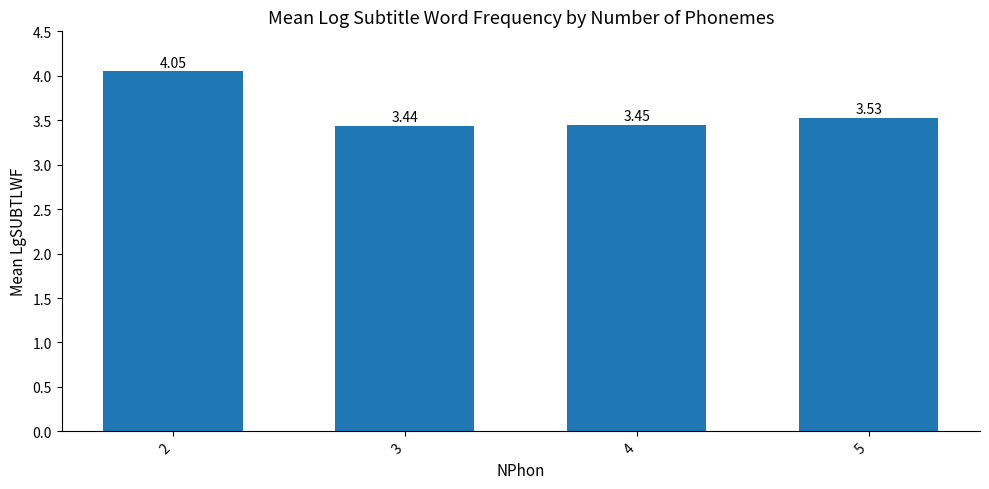

Which has a higher value, 5 or 4?

5